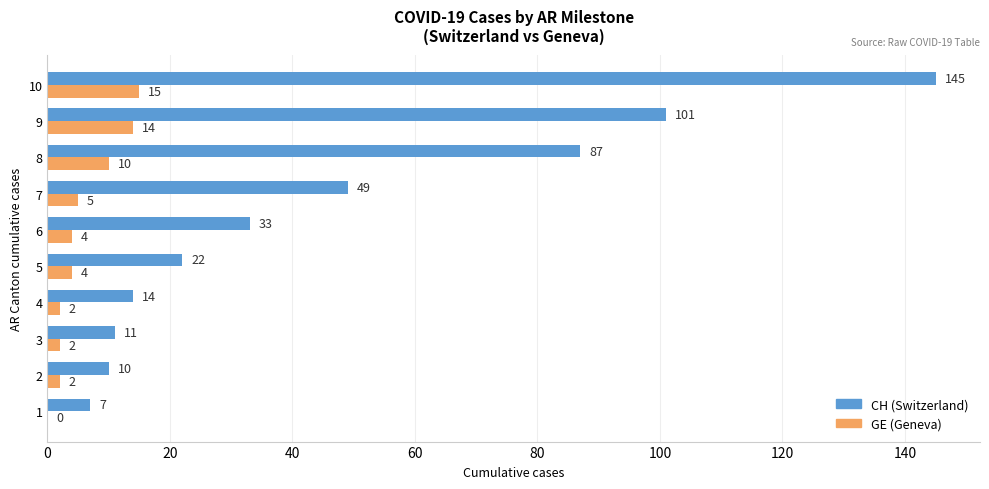

What are all the series names shown in the legend?

CH (Switzerland), GE (Geneva)